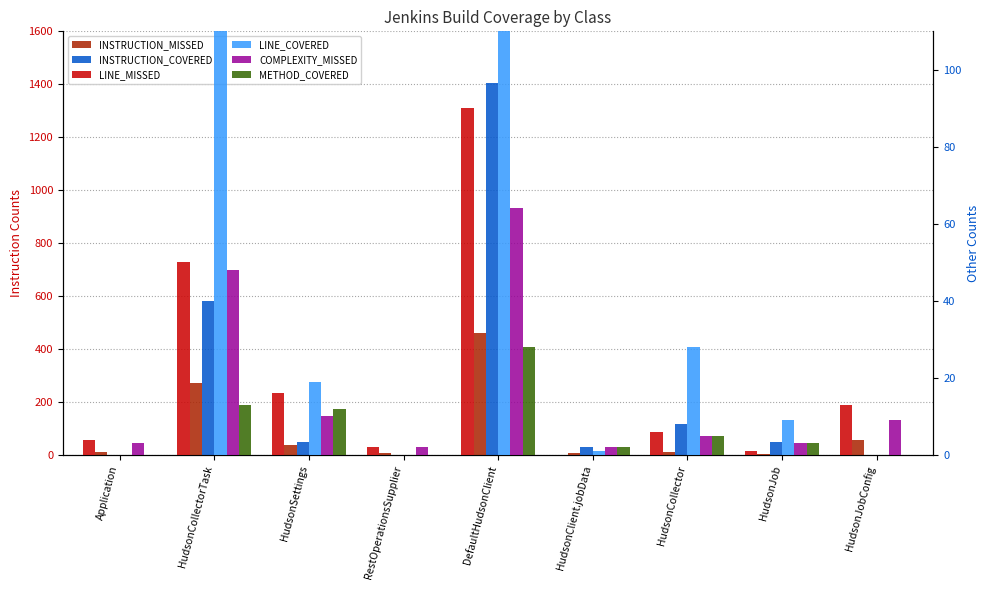

What are all the series names shown in the legend?

INSTRUCTION_MISSED, INSTRUCTION_COVERED, LINE_MISSED, LINE_COVERED, COMPLEXITY_MISSED, METHOD_COVERED